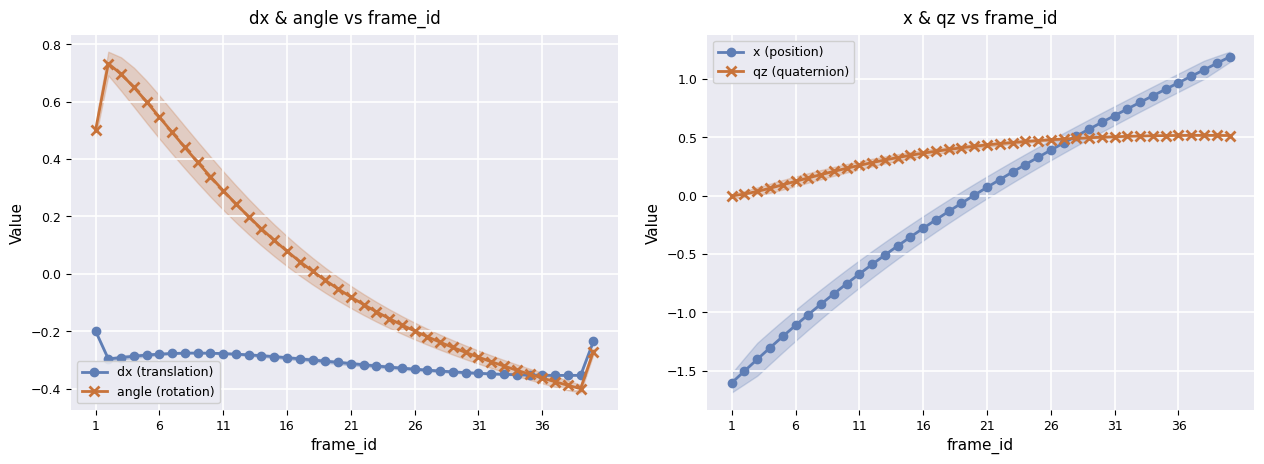

How many values in angle (rotation) are below zero?

22